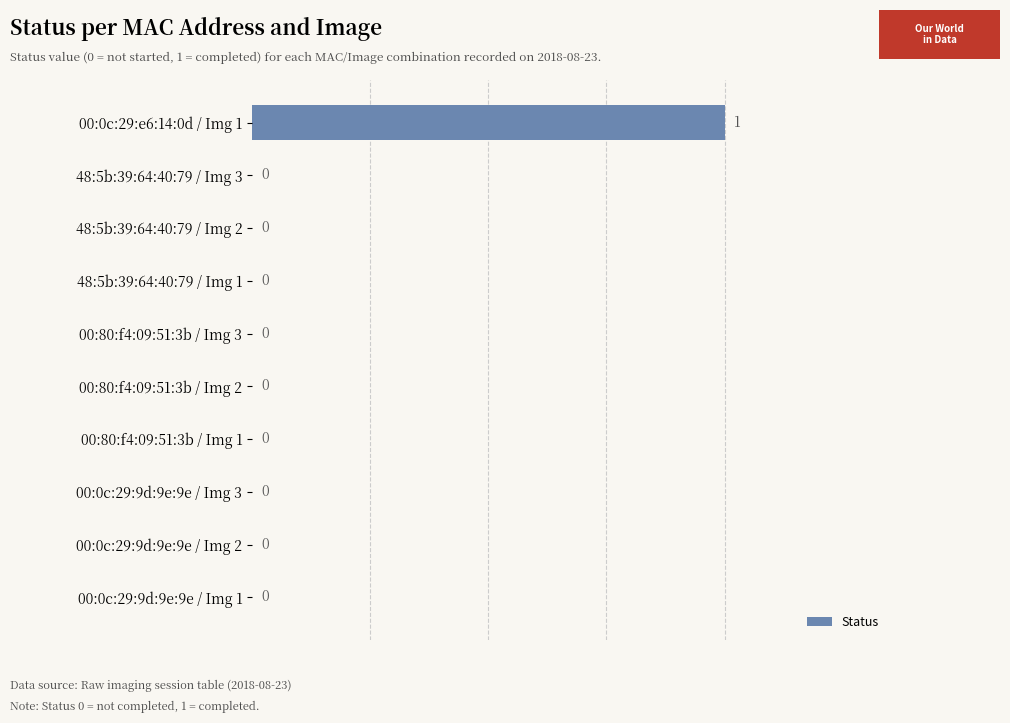

Reading bottom to top, what are all the values shown in this chart?

00:0c:29:9d:9e:9e / Img 1=0	00:0c:29:9d:9e:9e / Img 2=0	00:0c:29:9d:9e:9e / Img 3=0	00:80:f4:09:51:3b / Img 1=0	00:80:f4:09:51:3b / Img 2=0	00:80:f4:09:51:3b / Img 3=0	48:5b:39:64:40:79 / Img 1=0	48:5b:39:64:40:79 / Img 2=0	48:5b:39:64:40:79 / Img 3=0	00:0c:29:e6:14:0d / Img 1=1